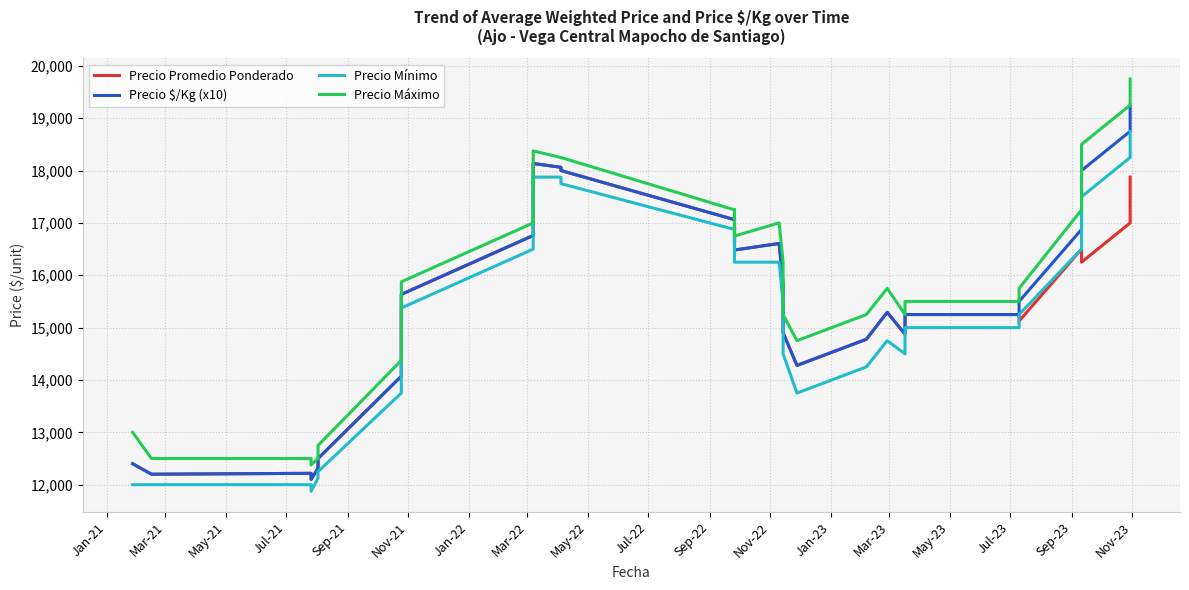

What is the minimum value shown in the chart?

11875.0